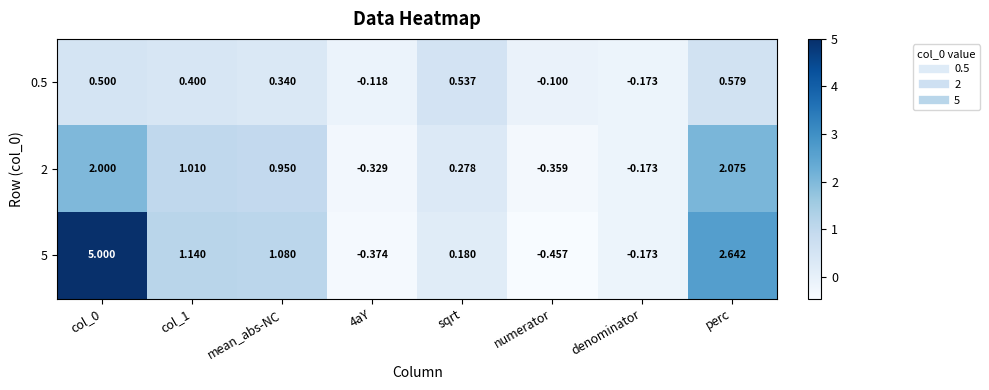

How many values in 2 are above zero?

5